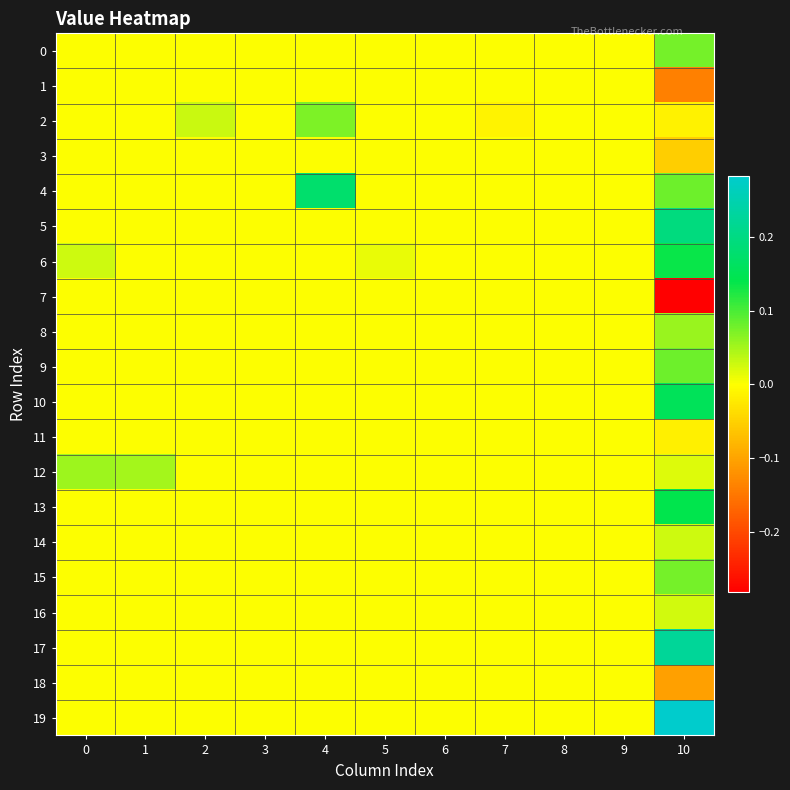

Which label corresponds to the largest value in the chart?

10